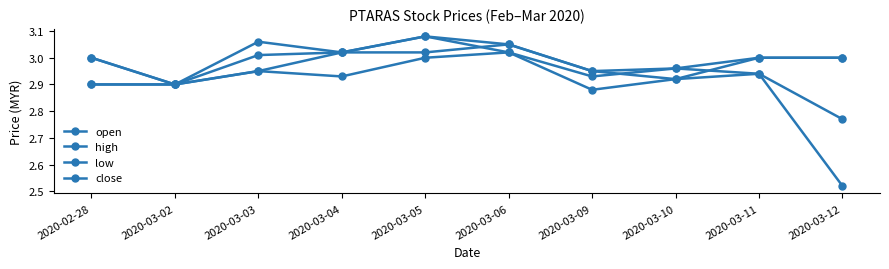

How many data points does each series have?

10